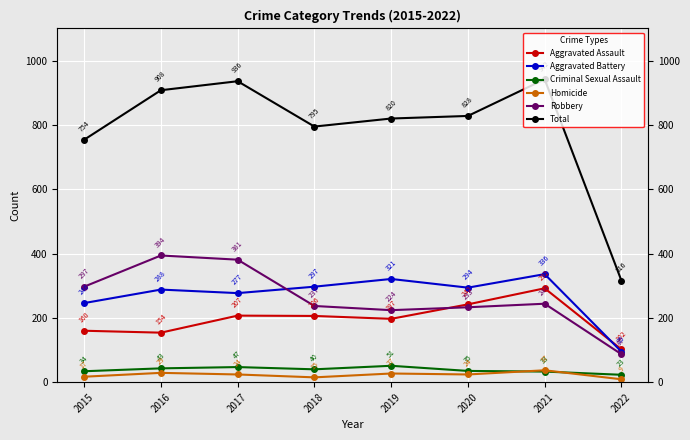

What is the maximum value for Homicide?

37